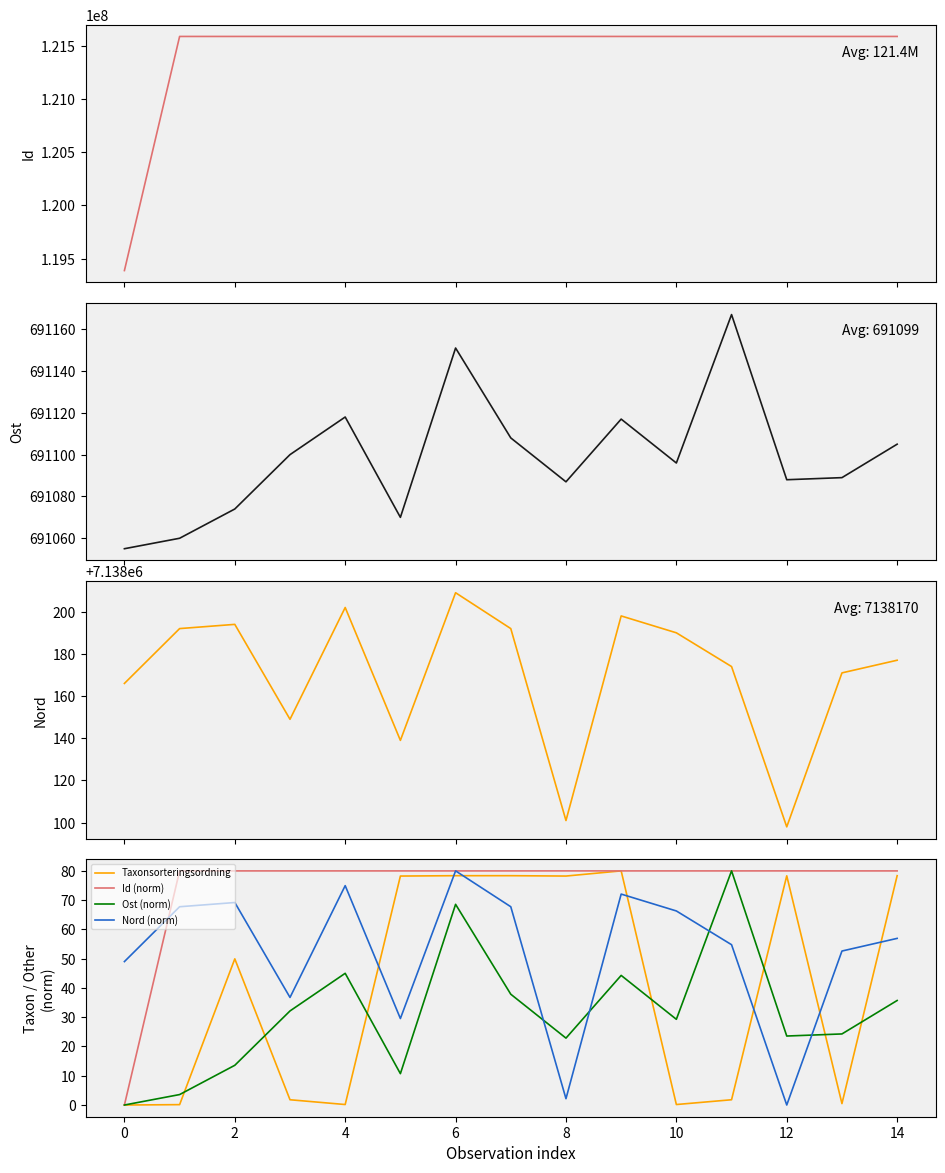

Which series has the largest range (max minus min)?

Id